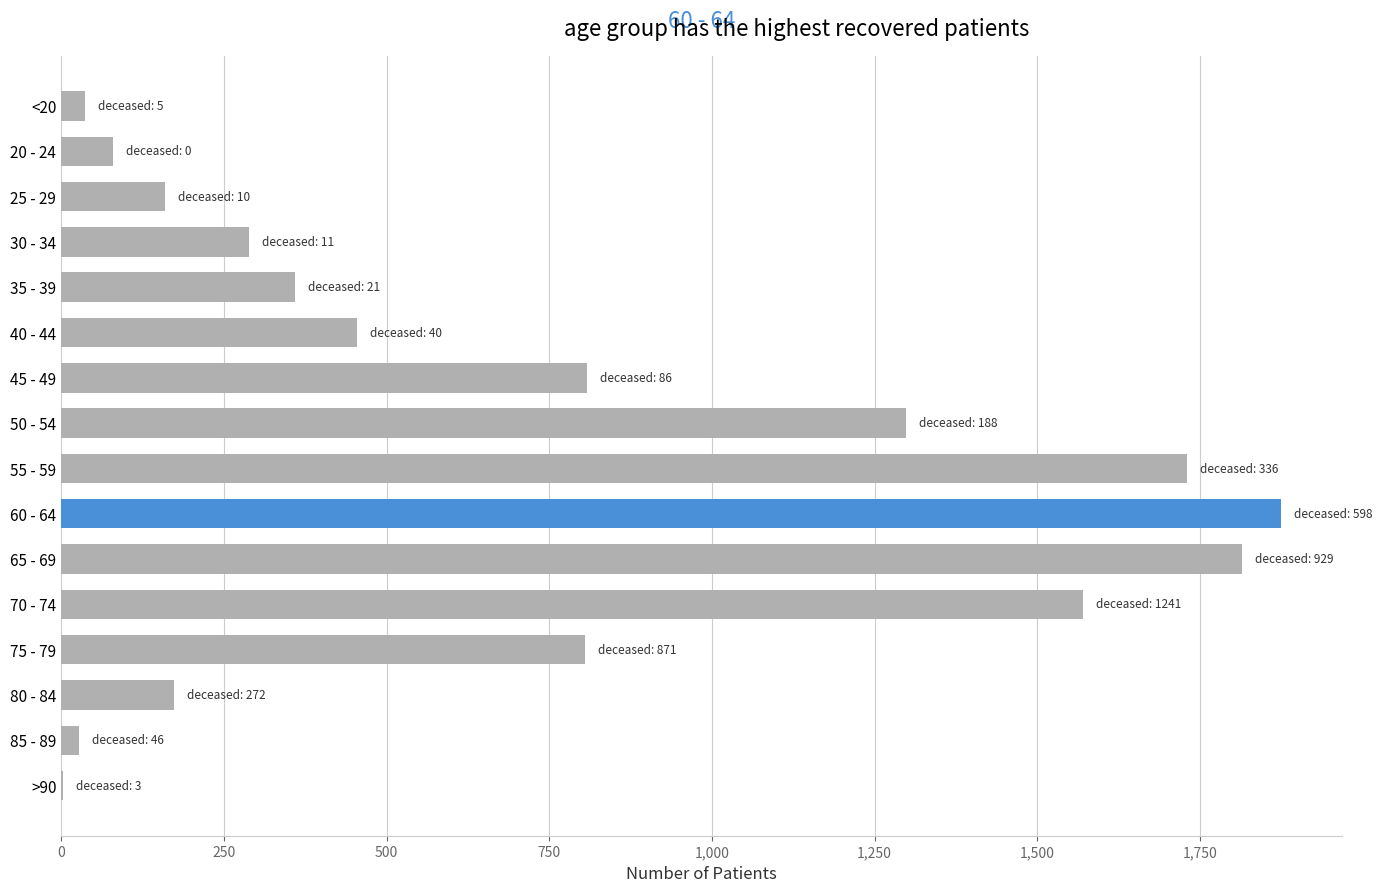

What is the change in value from 50 - 54 to 65 - 69?

+516